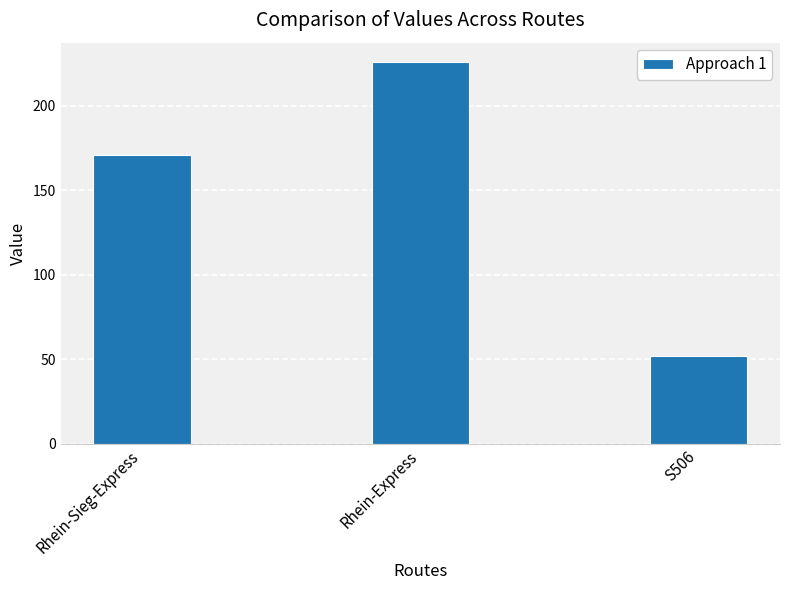

How many values are between 52 and 226?

3